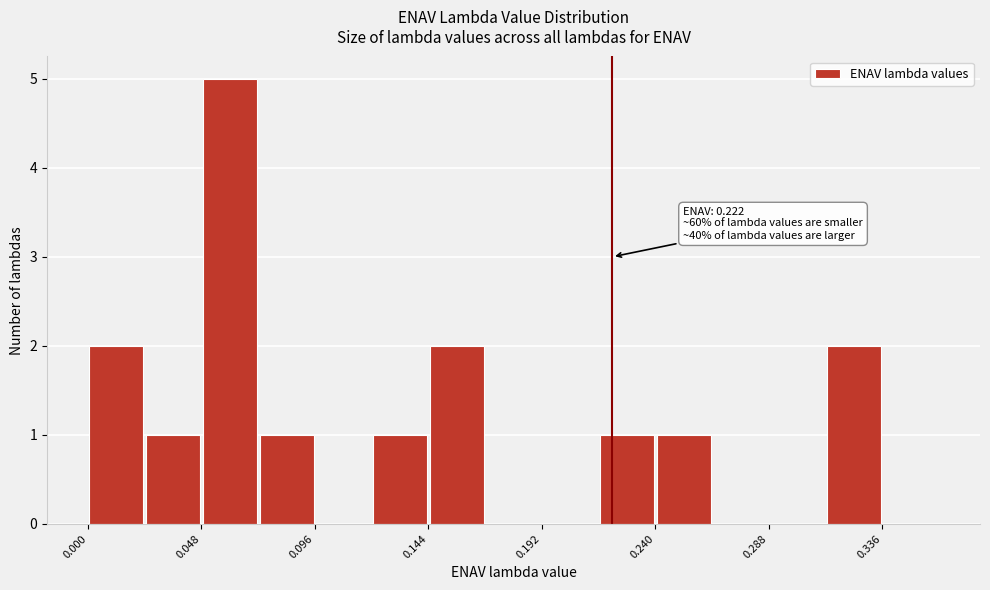

Over which range of the x-axis is the bar tallest?

0.050 to 0.070